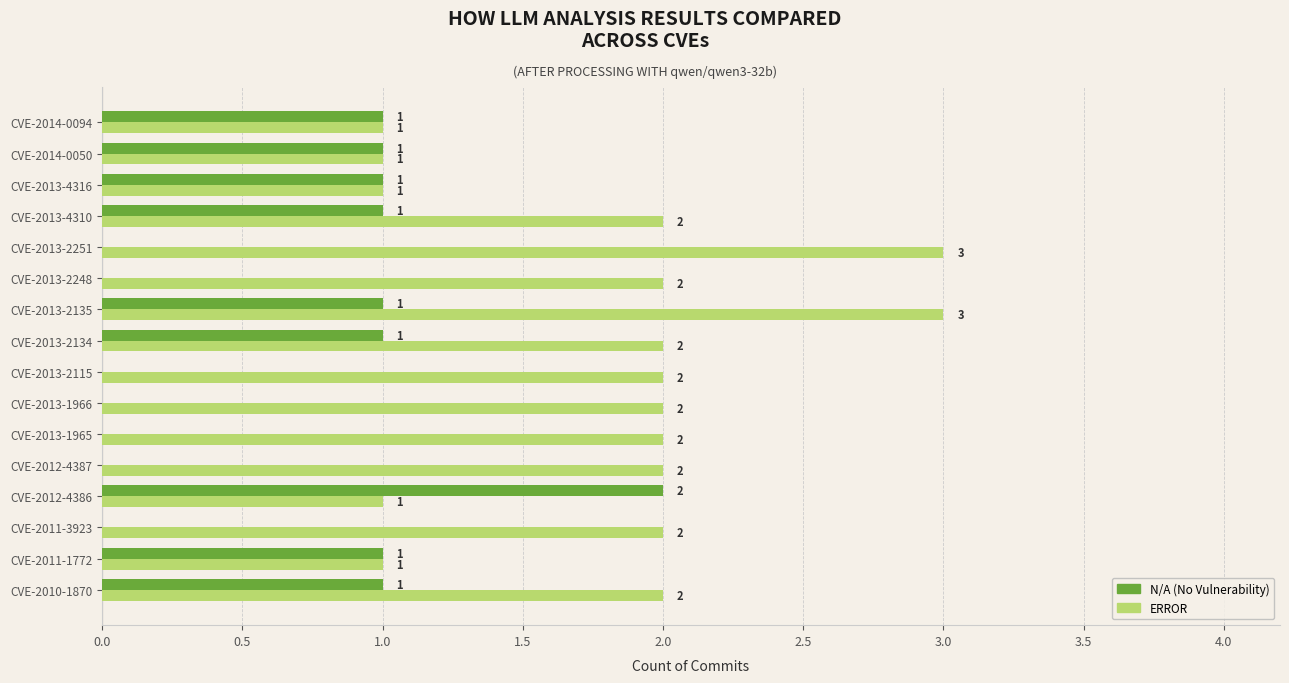

The N/A (No Vulnerability) series shows 2 at CVE-2010-1870. True or false?

False